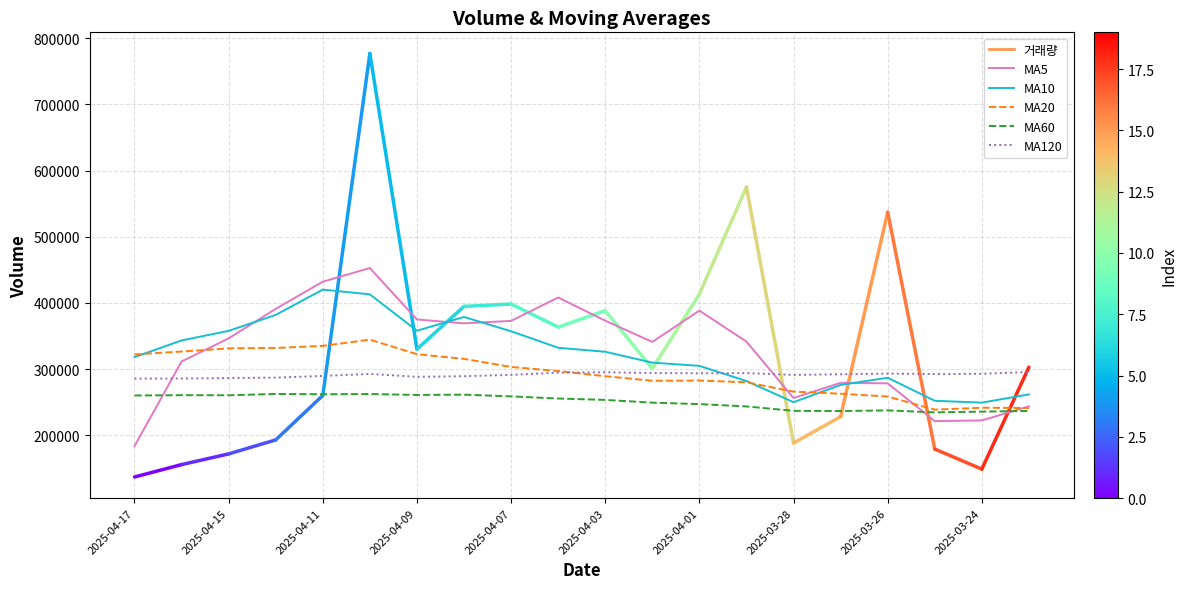

Which series has the largest total across all categories?

MA5